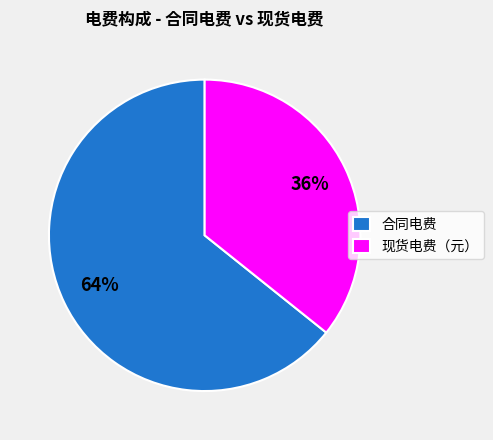

What is the ratio of the value at 现货电费（元） to the value at 合同电费?

0.6